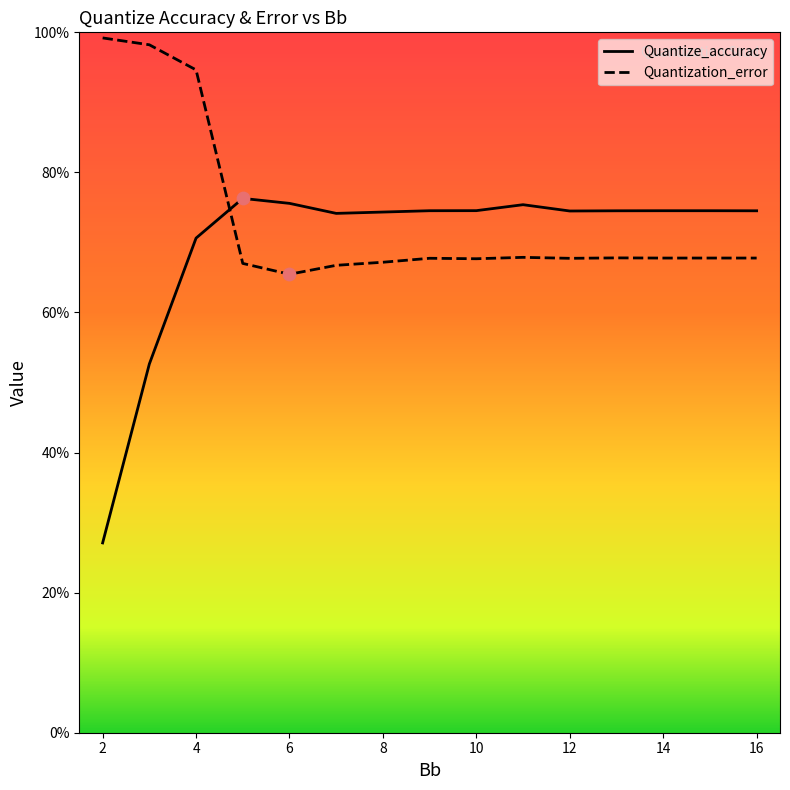

What are all the series names shown in the legend?

Quantize_accuracy, Quantization_error